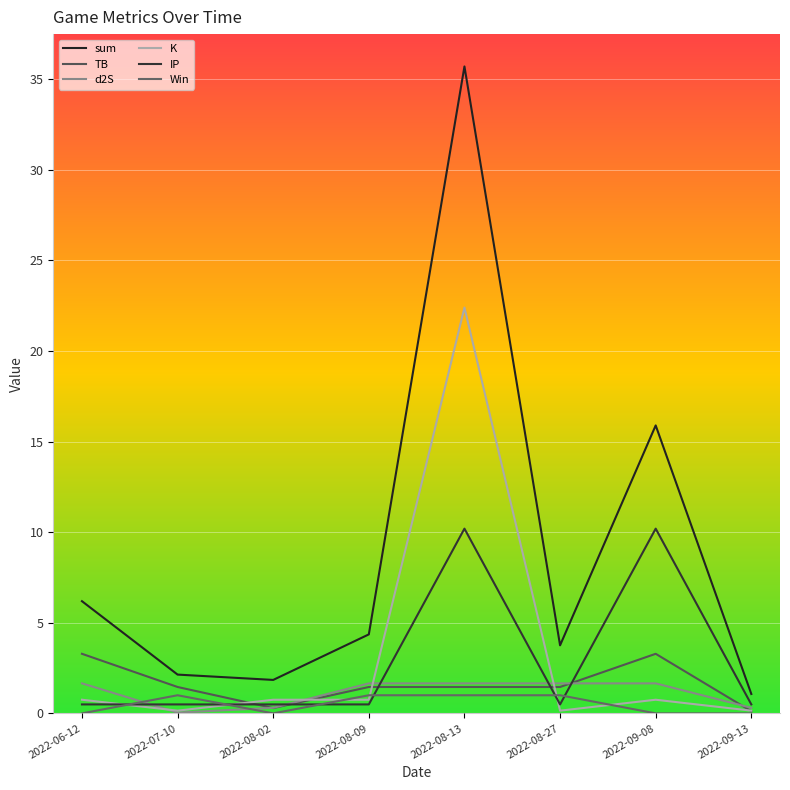

At how many categories does at least one series exceed 15?

2